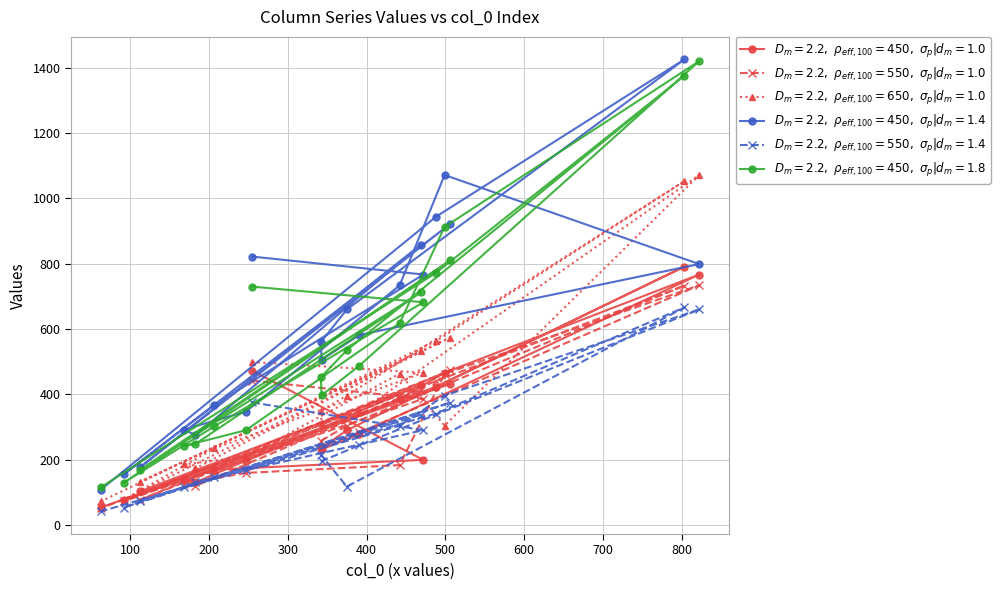

What is the minimum value shown in the chart?

41